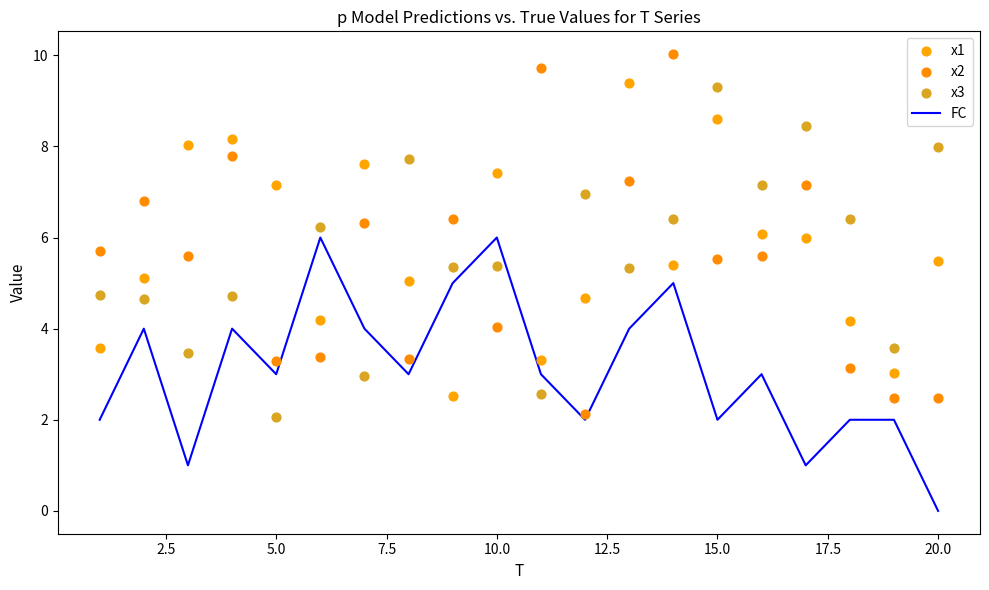

Which series contains the lowest Y value?

FC